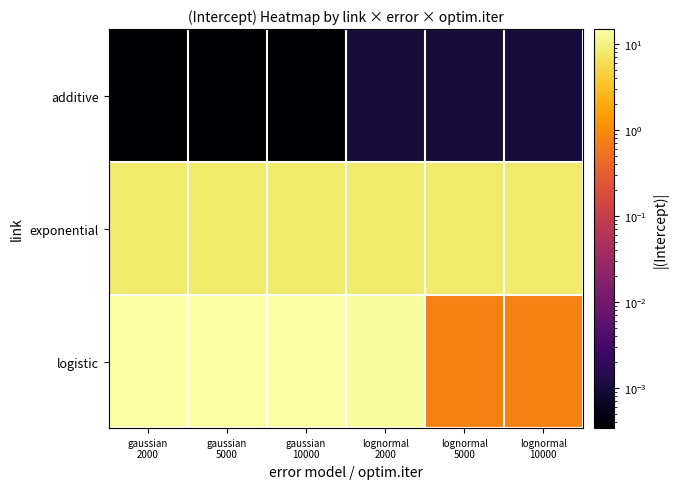

Count the number of data series in this chart.

3